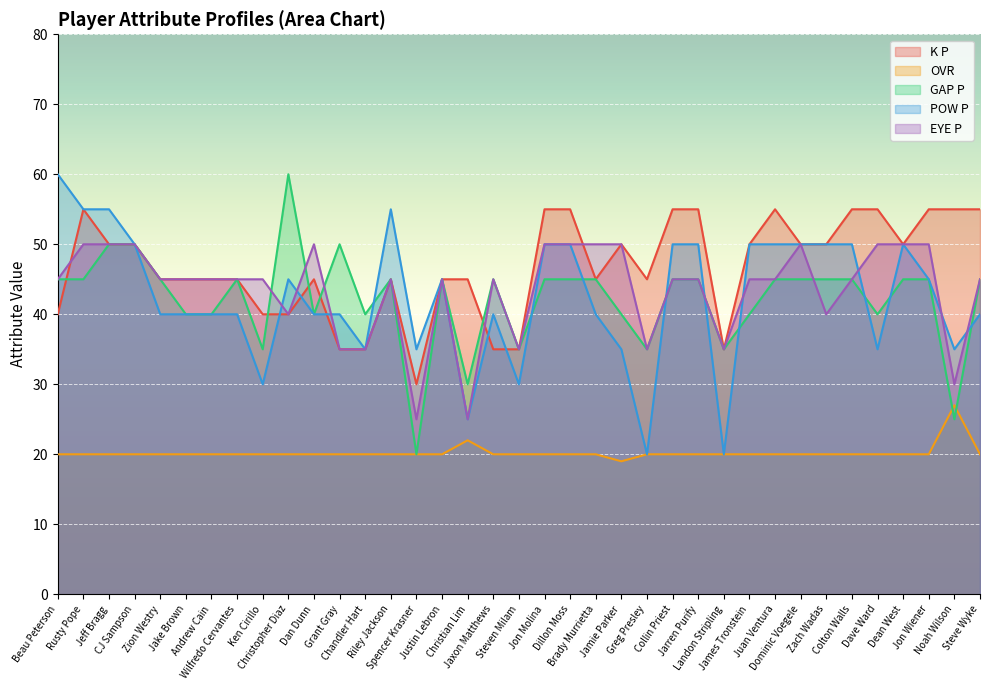

Reading left to right, extract all data points from this chart.

K P: 40	55	50	50	45	45	45	45	40	40	45	35	35	45	30	45	45	35	35	55	55	45	50	45	55	55	35	50	55	50	50	55	55	50	55	55	55
OVR: 20	20	20	20	20	20	20	20	20	20	20	20	20	20	20	20	22	20	20	20	20	20	19	20	20	20	20	20	20	20	20	20	20	20	20	27	20
GAP P: 45	45	50	50	45	40	40	45	35	60	40	50	40	45	20	45	30	45	35	45	45	45	40	35	45	45	35	40	45	45	45	45	40	45	45	25	45
POW P: 60	55	55	50	40	40	40	40	30	45	40	40	35	55	35	45	25	40	30	50	50	40	35	20	50	50	20	50	50	50	50	50	35	50	45	35	40
EYE P: 45	50	50	50	45	45	45	45	45	40	50	35	35	45	25	45	25	45	35	50	50	50	50	35	45	45	35	45	45	50	40	45	50	50	50	30	45